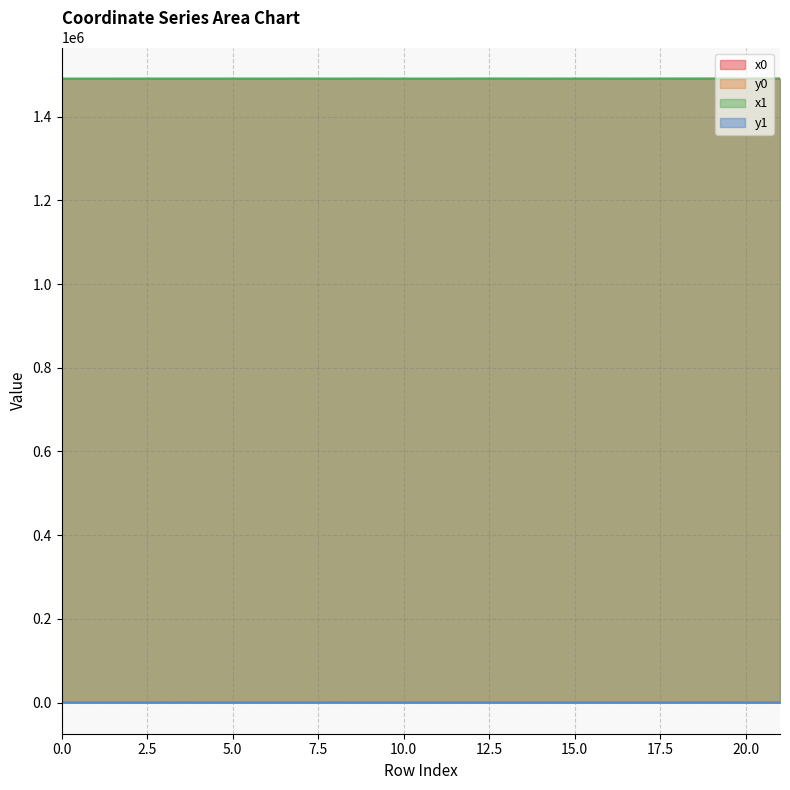

What value does the y1 series have at 12?

62.5